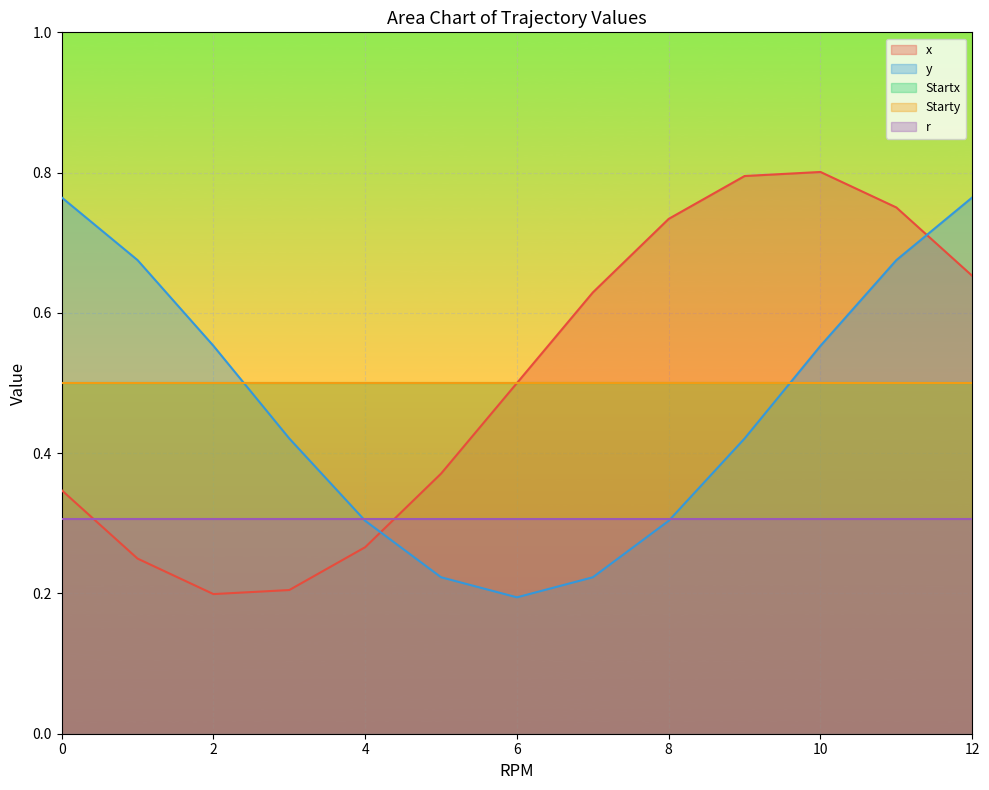

Reading left to right, extract all data points from this chart.

x: 0.3	0.2	0.2	0.2	0.3	0.4	0.5	0.6	0.7	0.8	0.8	0.8	0.7
y: 0.8	0.7	0.6	0.4	0.3	0.2	0.2	0.2	0.3	0.4	0.6	0.7	0.8
Startx: 0.5	0.5	0.5	0.5	0.5	0.5	0.5	0.5	0.5	0.5	0.5	0.5	0.5
Starty: 0.5	0.5	0.5	0.5	0.5	0.5	0.5	0.5	0.5	0.5	0.5	0.5	0.5
r: 0.3	0.3	0.3	0.3	0.3	0.3	0.3	0.3	0.3	0.3	0.3	0.3	0.3